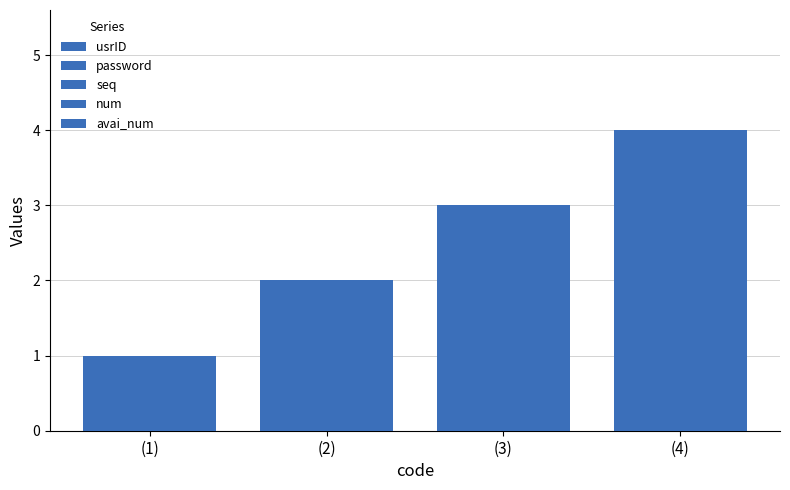

How many data points does each series have?

4